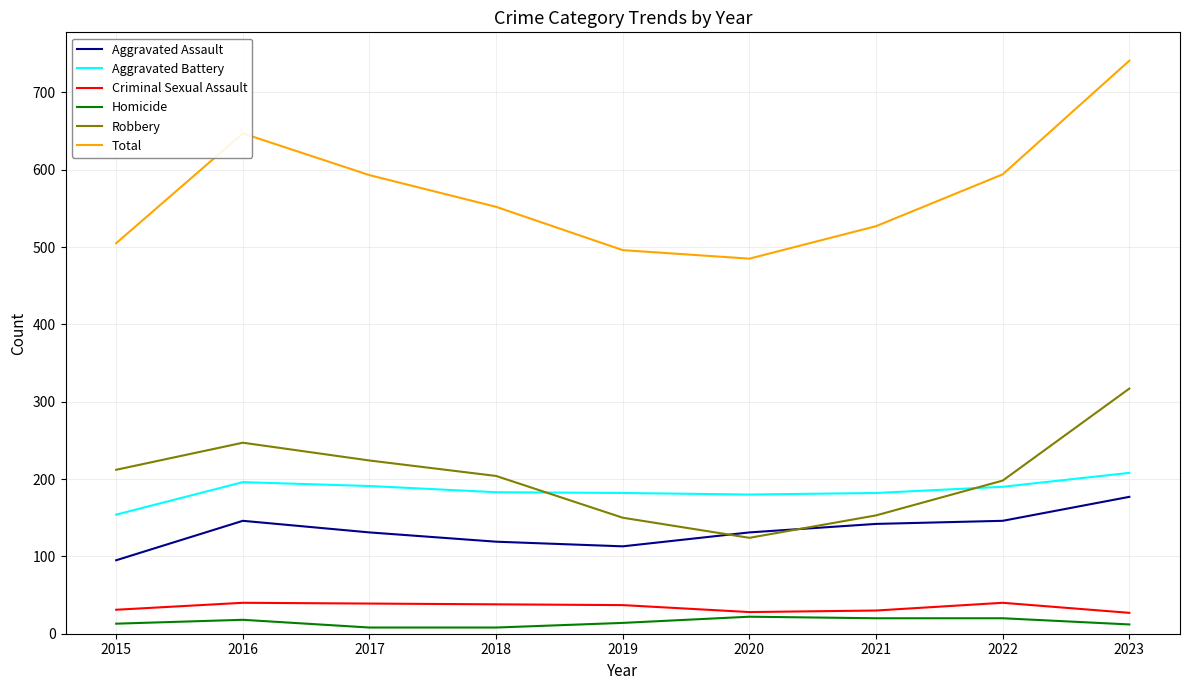

Which series has the largest total across all categories?

Total